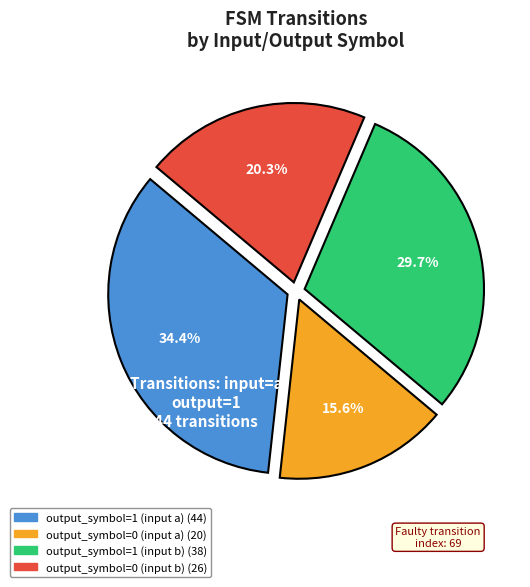

Approximately how many times larger is the value at output_symbol=1 (input a) compared to output_symbol=1 (input b)?

1.2